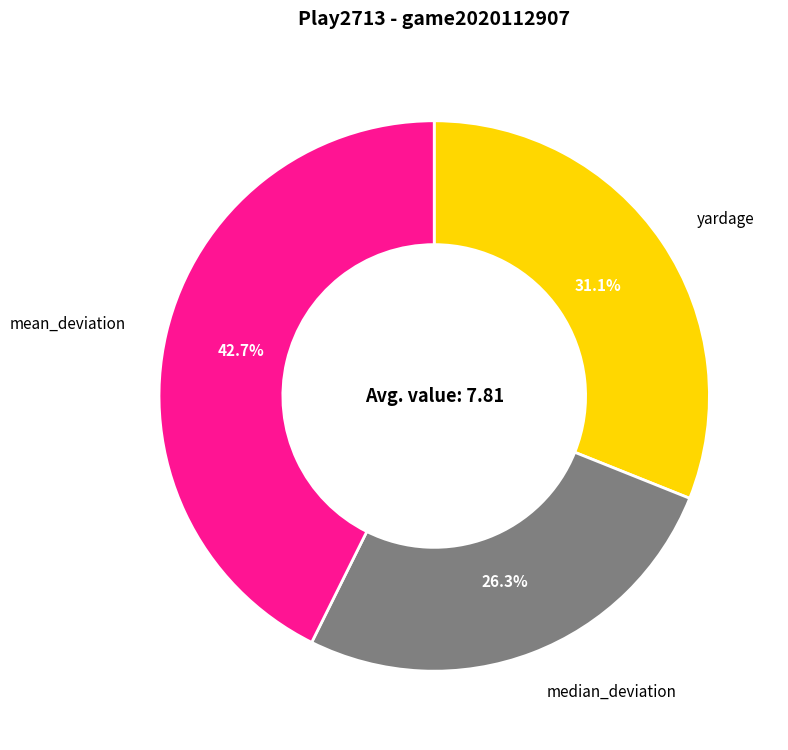

Rank the categories by value from lowest to highest.

median_deviation, yardage, mean_deviation